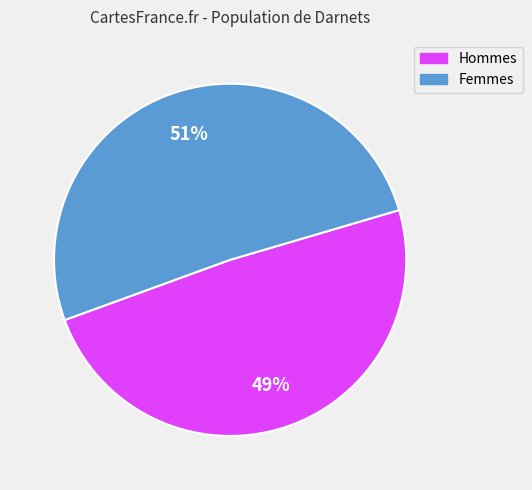

Is the sum of Hommes and Femmes greater than half?

Yes